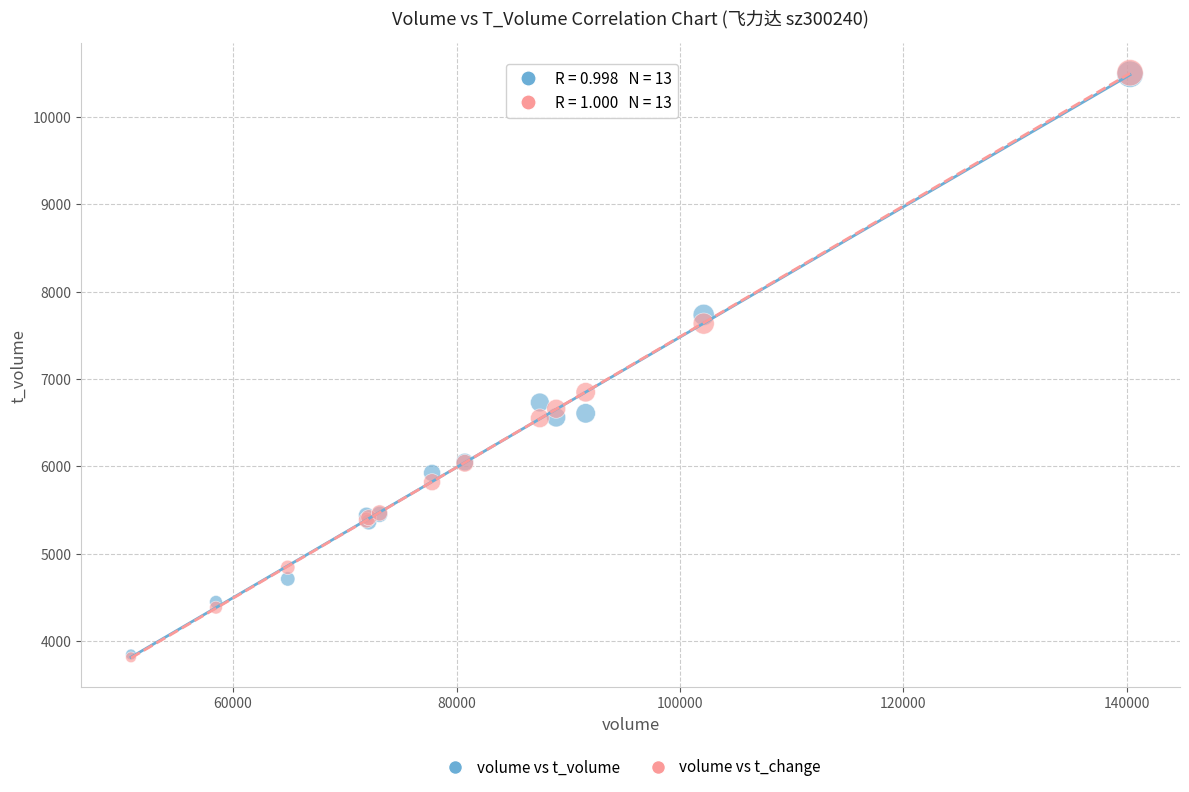

What are all the series names shown in the legend?

volume vs t_volume, volume vs t_change